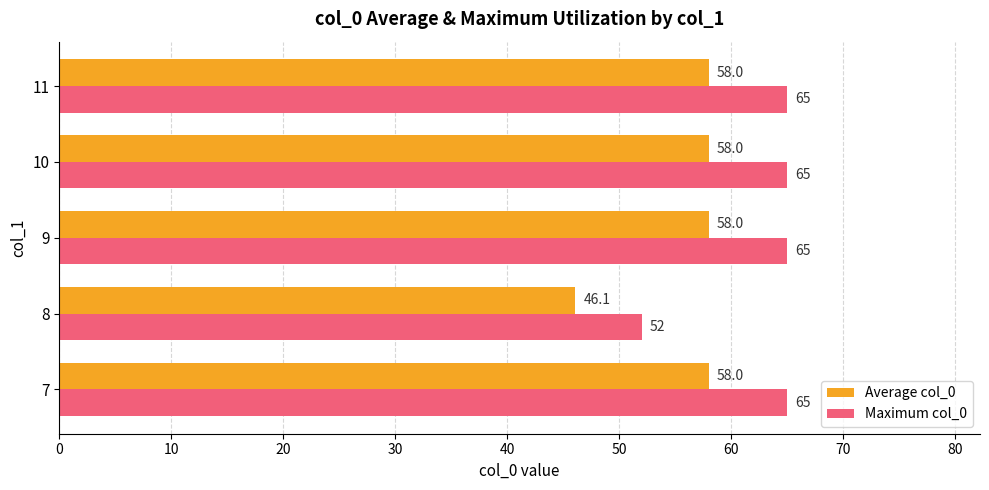

Rank the series by their maximum value, from lowest to highest.

Average col_0, Maximum col_0